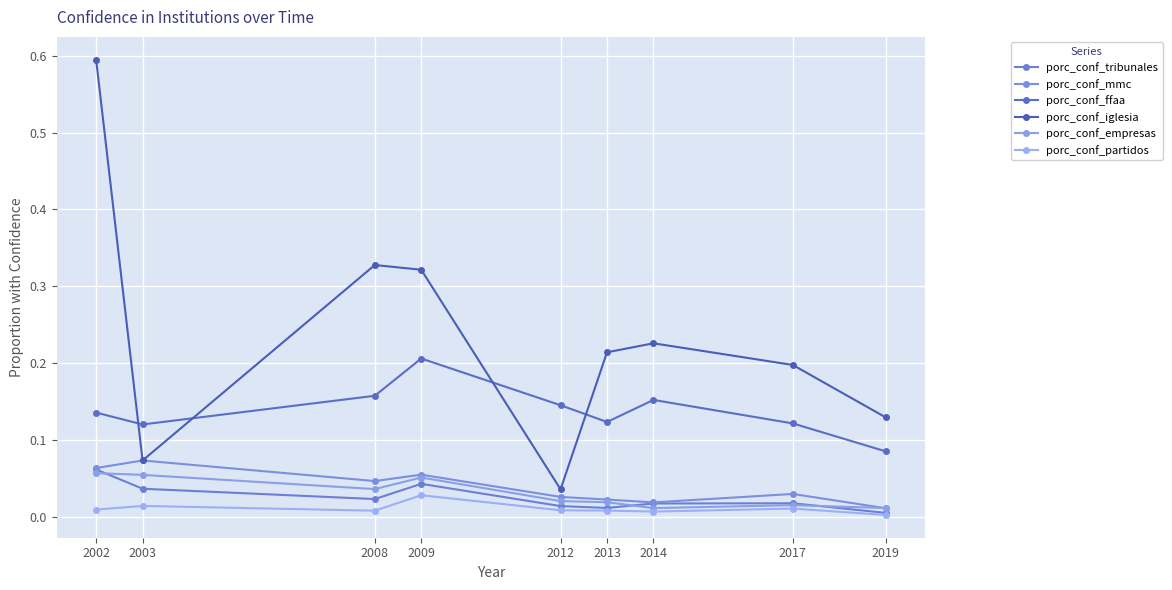

True or false: porc_conf_partidos and porc_conf_empresas intersect in this chart.

False